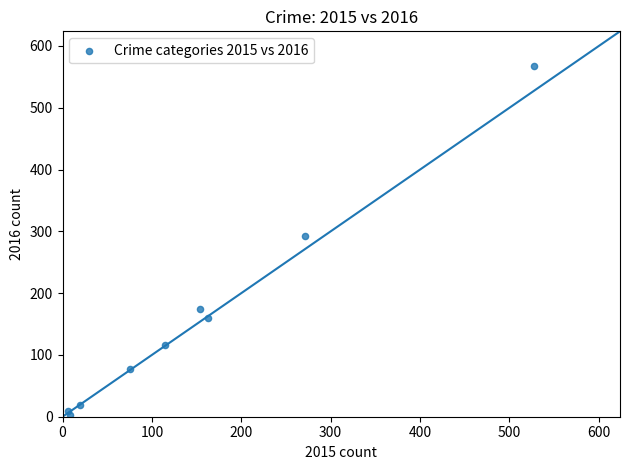

What Y value in the scatter plot is closest to 285?

292